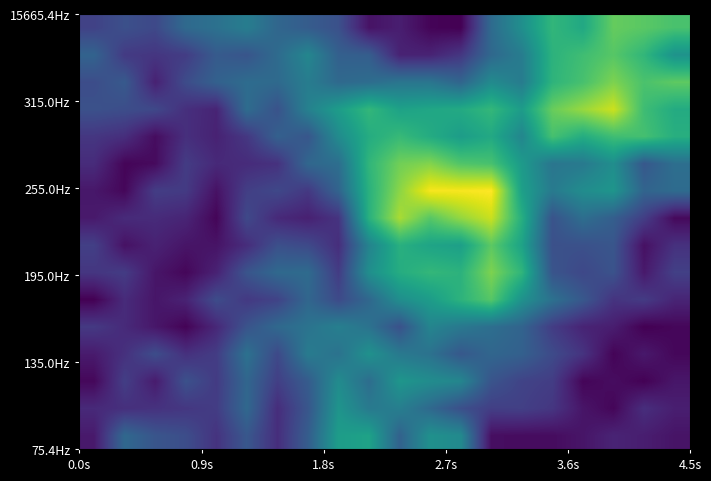

How many data points does each series have?

20